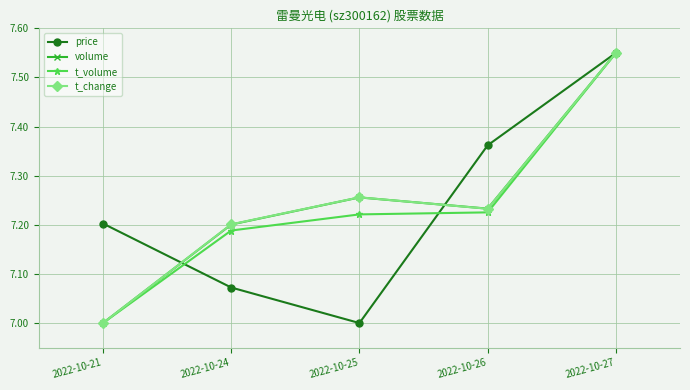

What is the difference between the highest and lowest values at 2022-10-25?

0.3